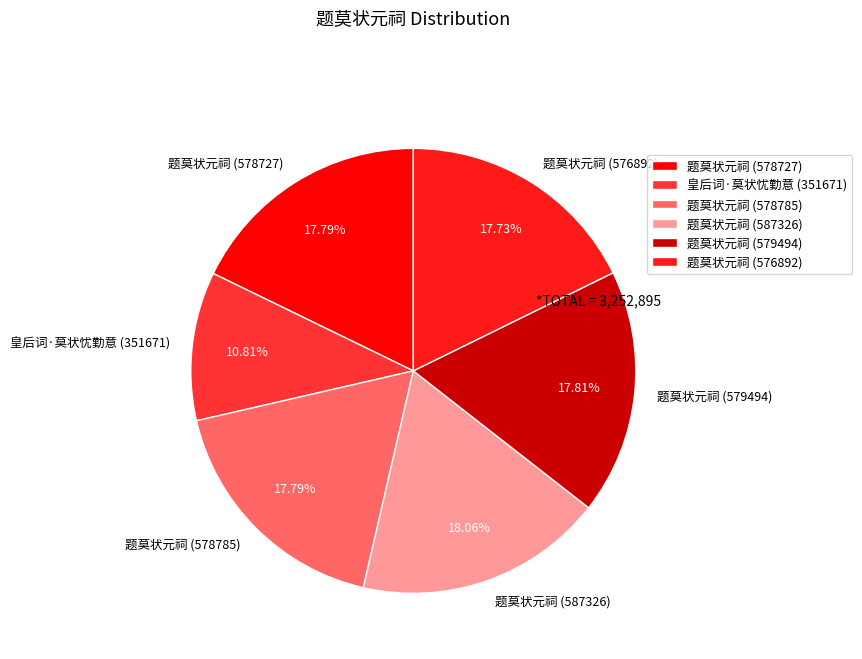

What is the ratio of the value at 题莫状元祠 (576892) to the value at 题莫状元祠 (578727)?

1.0